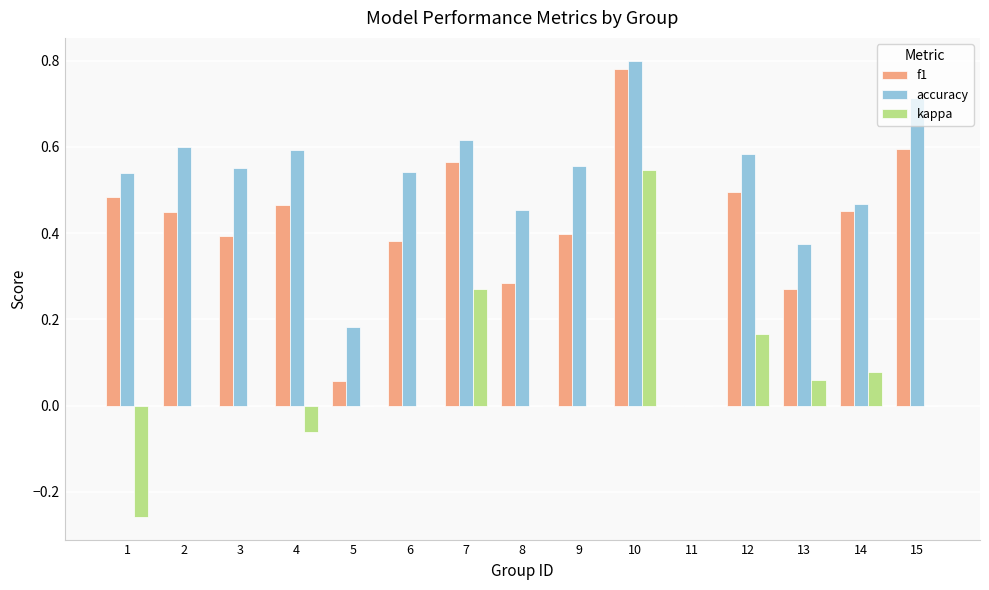

How many series are shown in this chart?

3